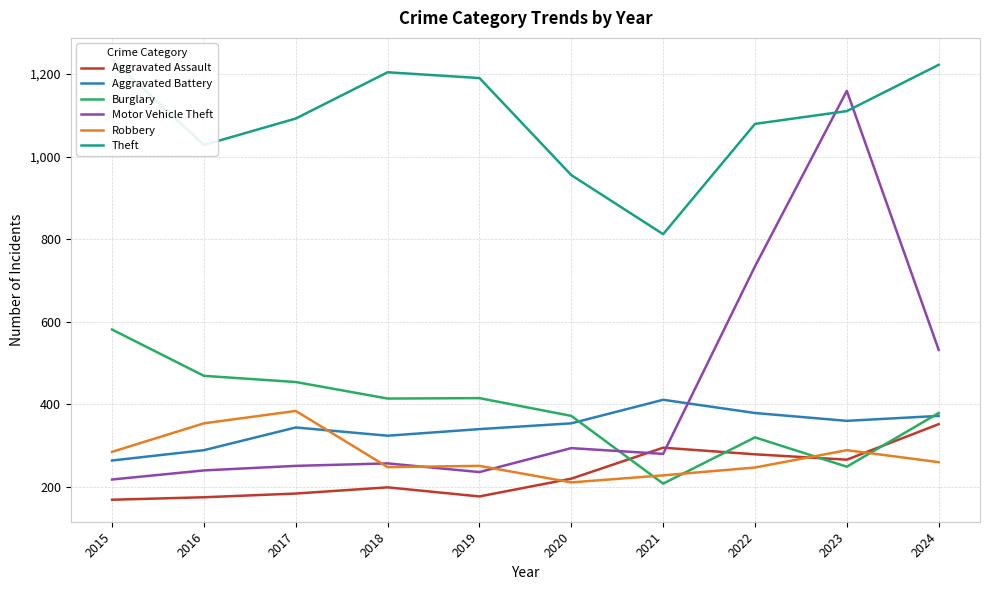

What is the difference between the maximum and minimum values in the Aggravated Battery series?

147